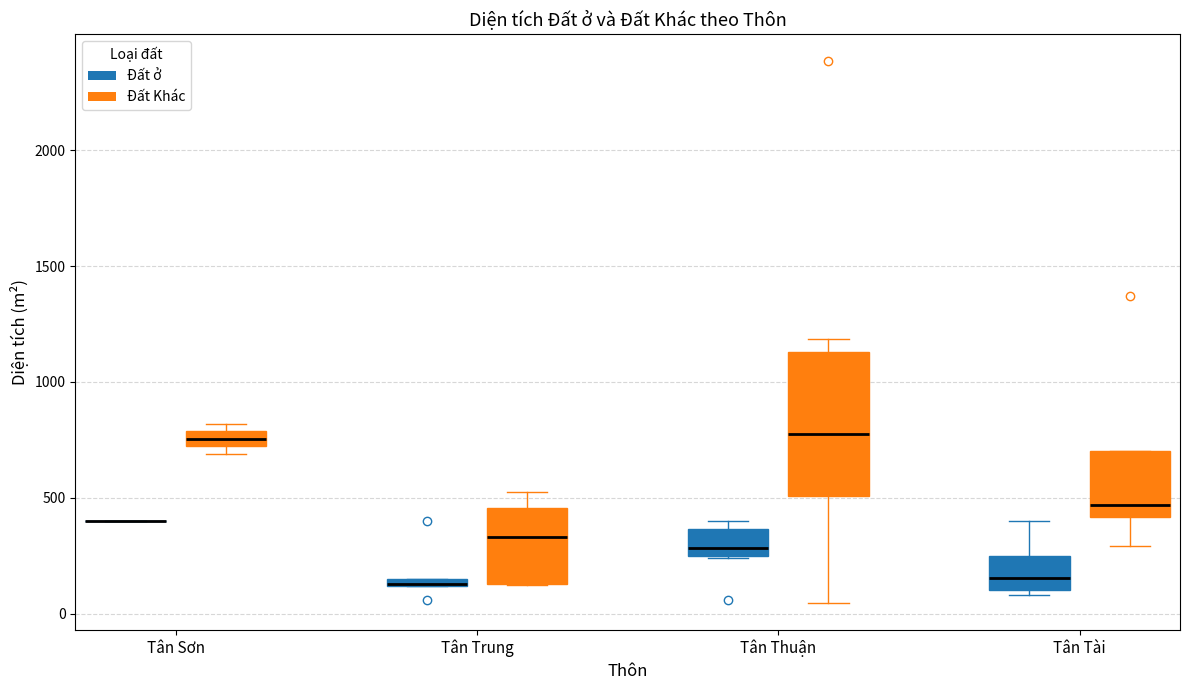

Which box is the tallest, from its lower edge to its upper edge?

Tân Thuận (Đất Khác)